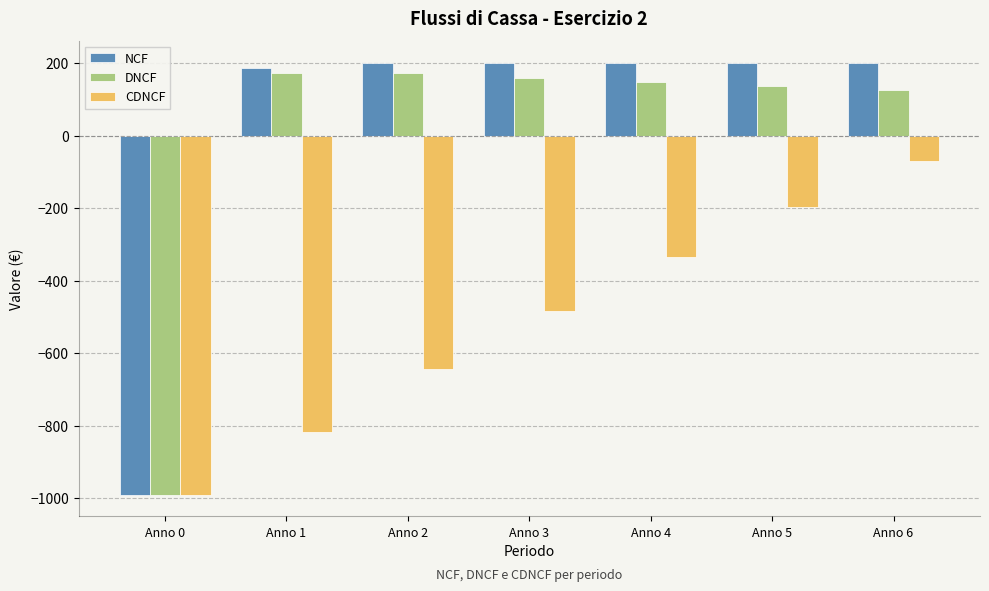

Where is CDNCF nearest to the value -530?

Anno 3